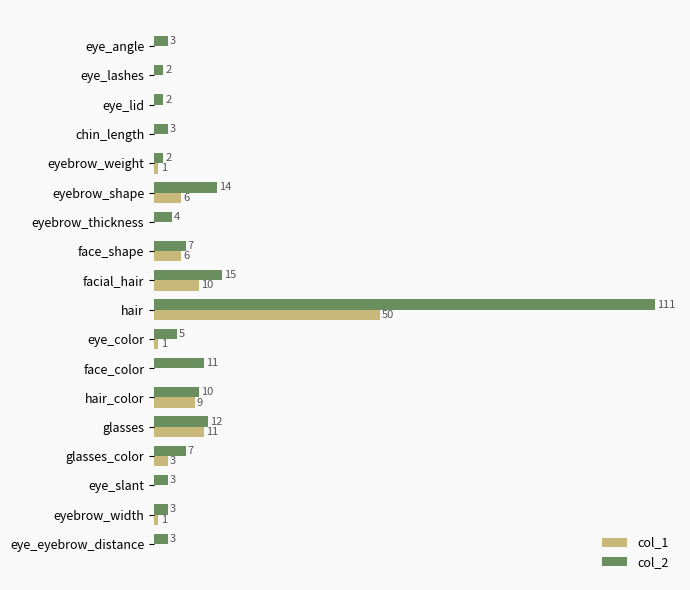

What are all the series names shown in the legend?

col_1, col_2